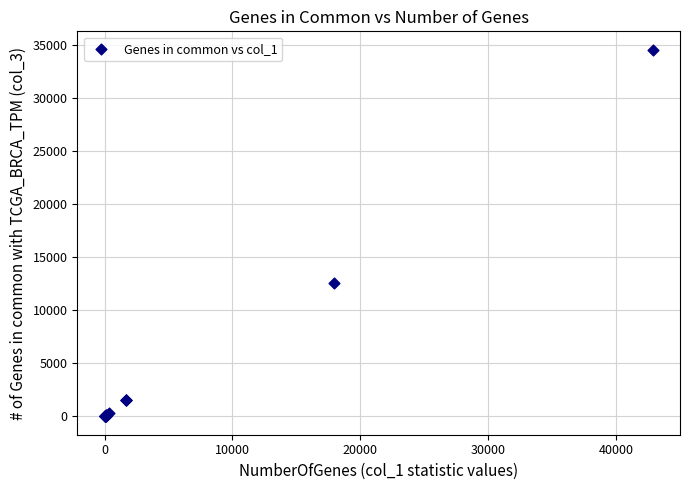

What Y value in the scatter plot is closest to 17290?

12614.2